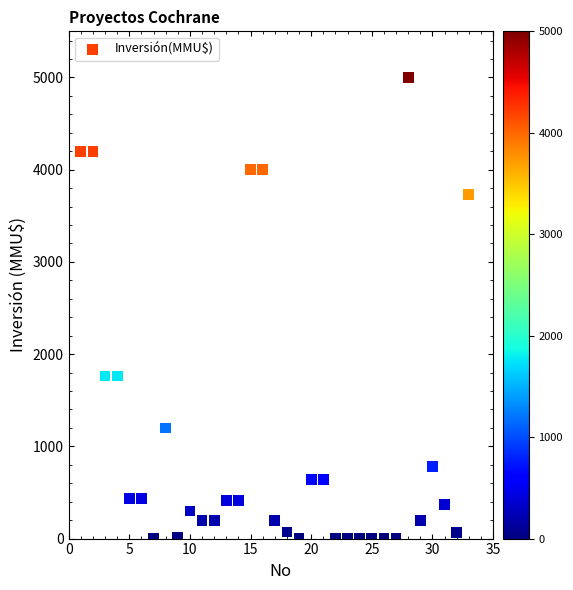

What is the range of X values (max minus min)?

32.0